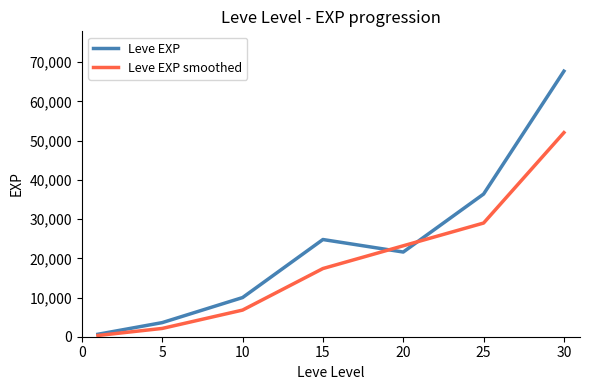

List the series in order of their peak value, lowest first.

Leve EXP smoothed, Leve EXP